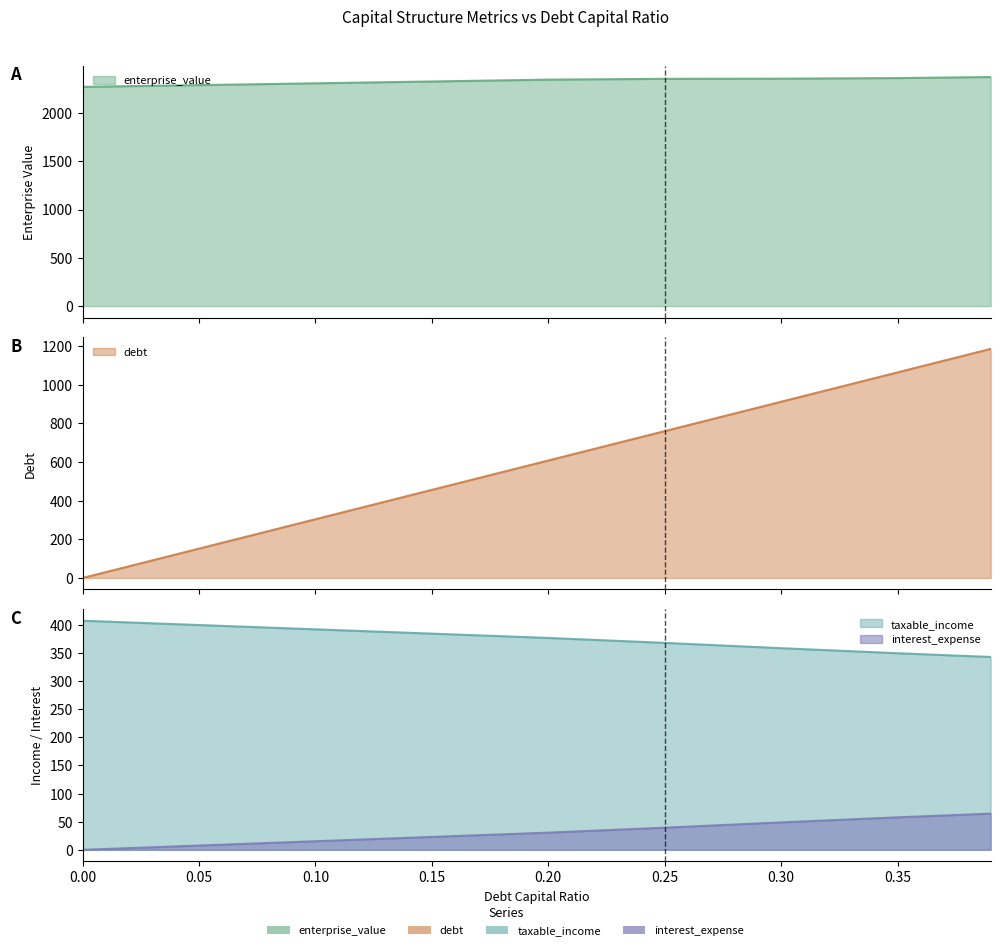

True or false: interest_expense and debt cross at least once.

False